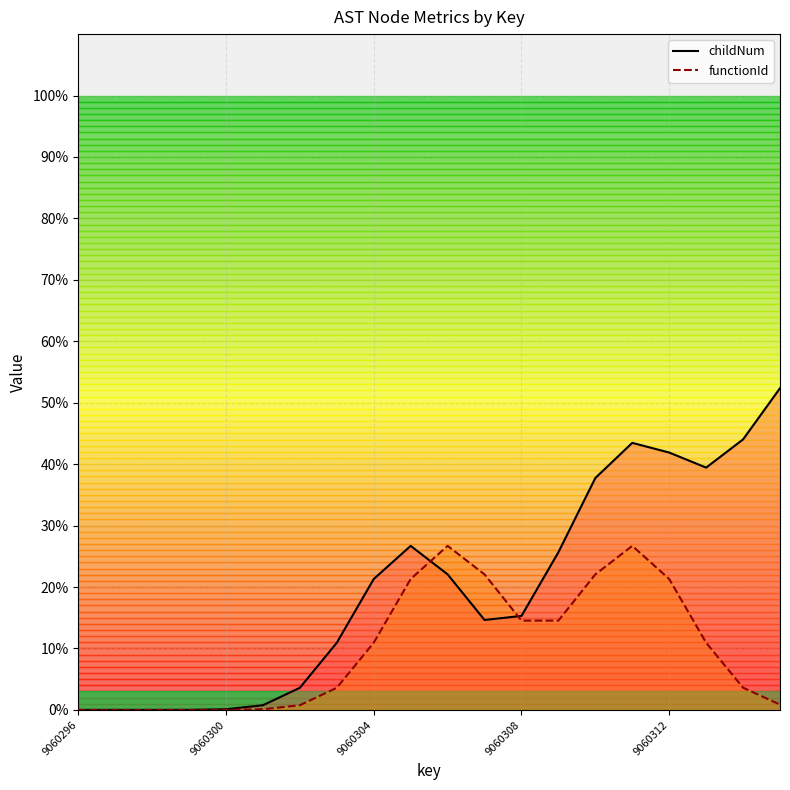

What are all the series names shown in the legend?

childNum, functionId